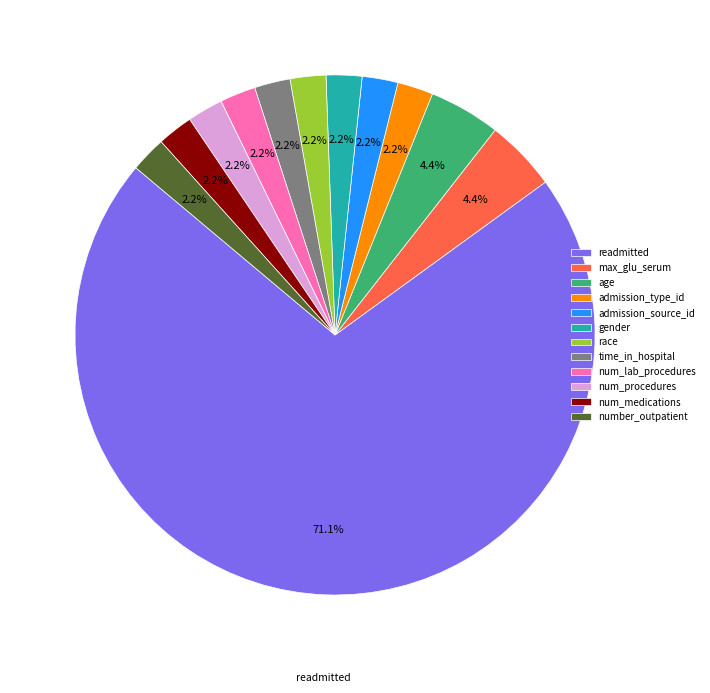

How many segments does this pie chart have?

12